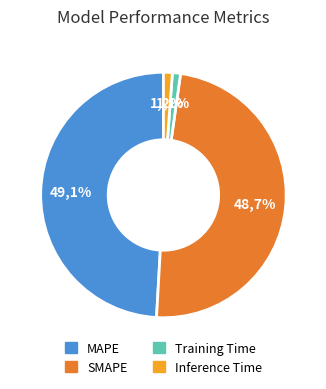

How many segments does this pie chart have?

4